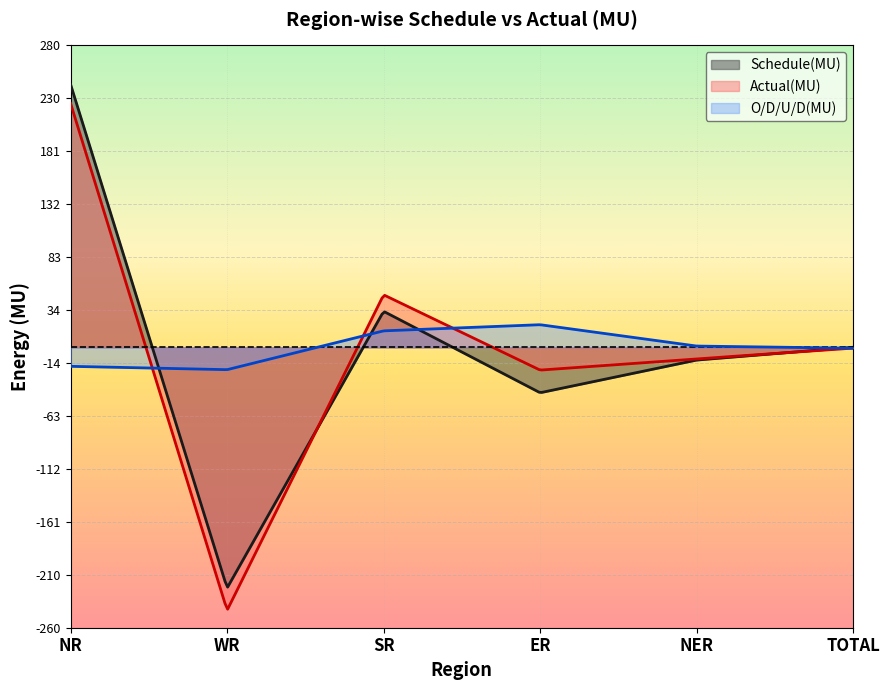

Reading left to right, what are all the values shown in this chart?

Schedule(MU): NR=243.8	WR=-223.2	SR=33.4	ER=-42.1	NER=-11.8	TOTAL=0.1
Actual(MU): NR=226.2	WR=-243.8	SR=48.7	ER=-21.1	NER=-10.7	TOTAL=-0.7
O/D/U/D(MU): NR=-17.6	WR=-20.7	SR=15.3	ER=21.0	NER=1.2	TOTAL=-0.8